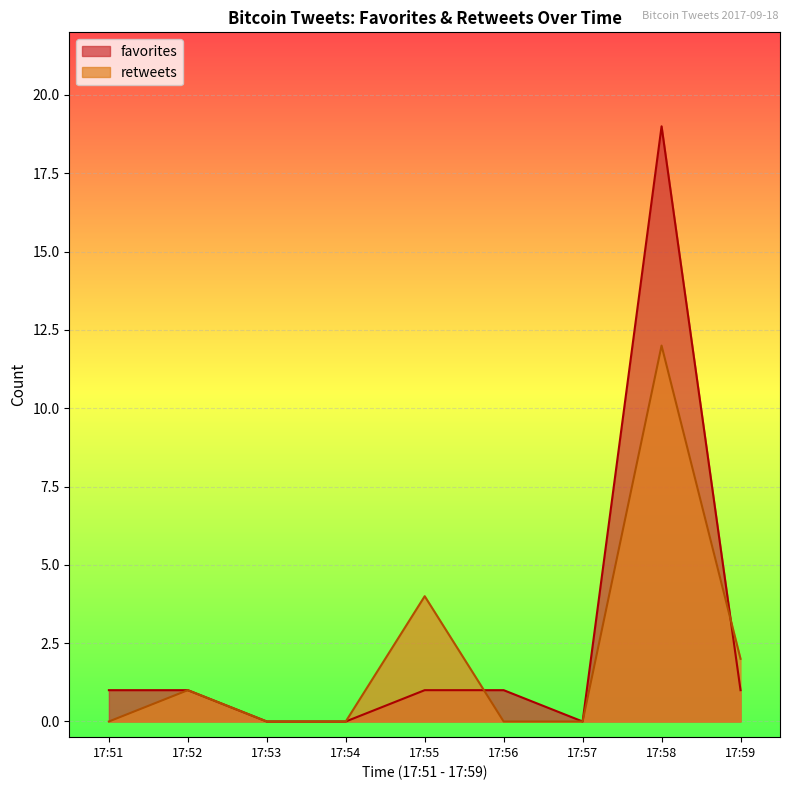

How many interior local peaks does the retweets series have?

3